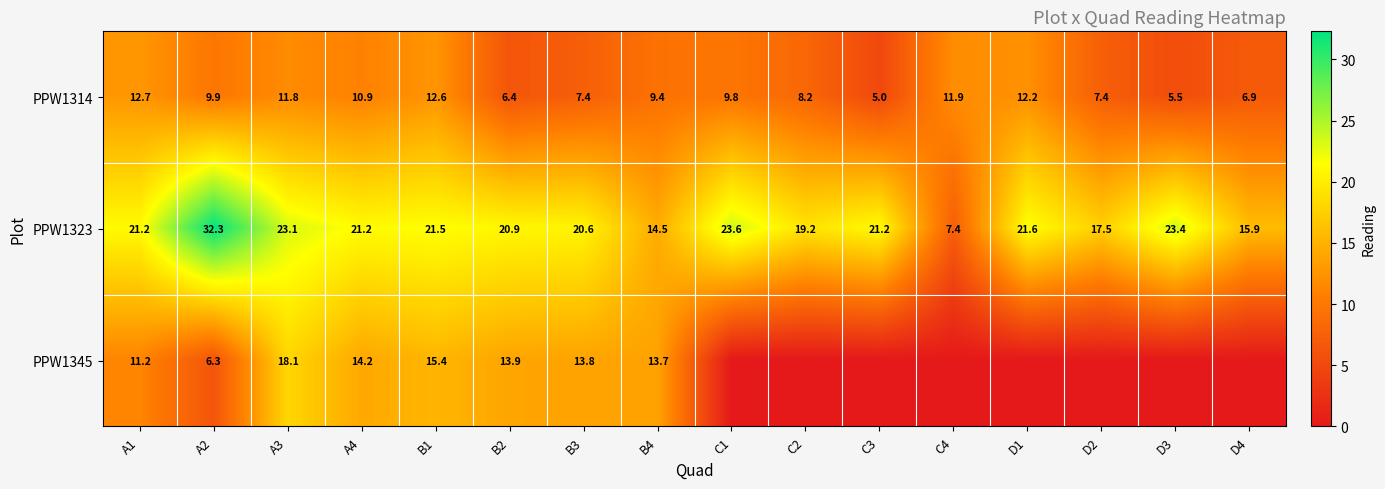

How many data points in PPW1323 are above 21?

9